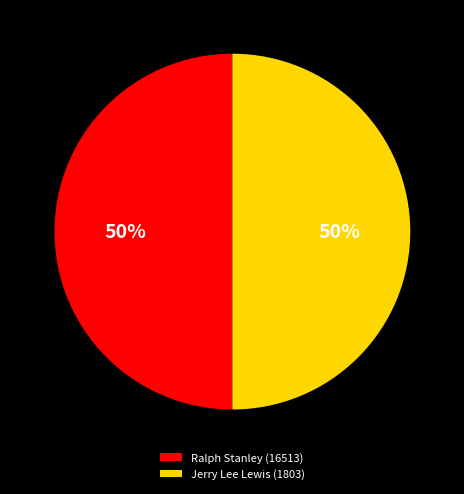

Combined, do Jerry Lee Lewis (1803) and Ralph Stanley (16513) account for over 50%?

Yes